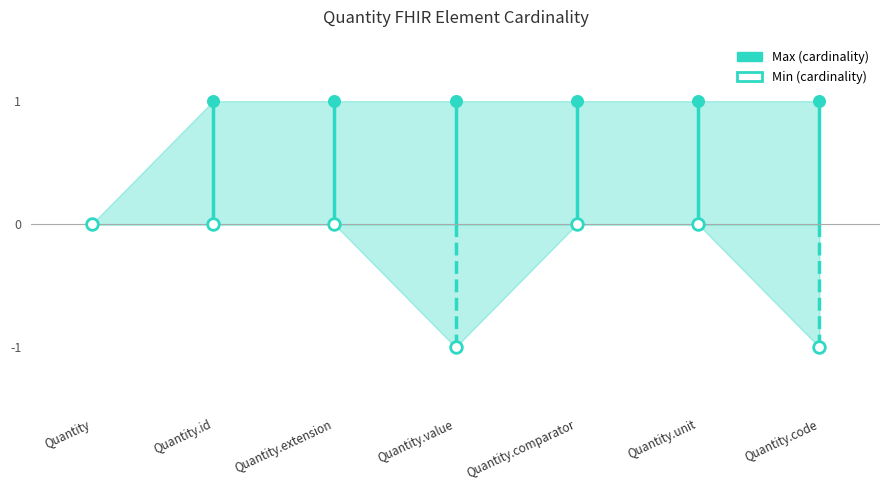

Which series reaches the minimum Y coordinate?

Min